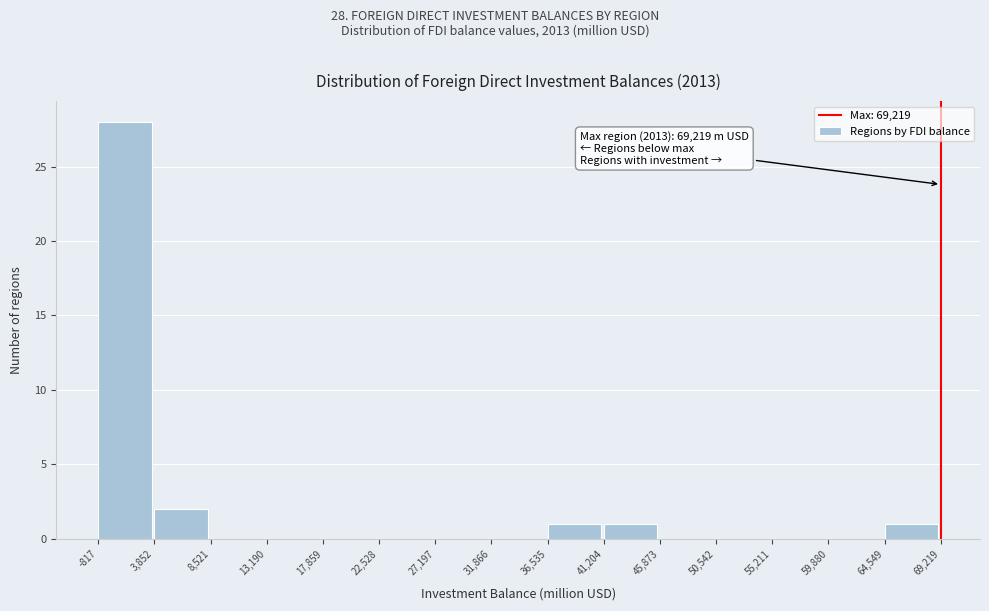

Which range on the x-axis has the tallest bar?

-817 to 3,852